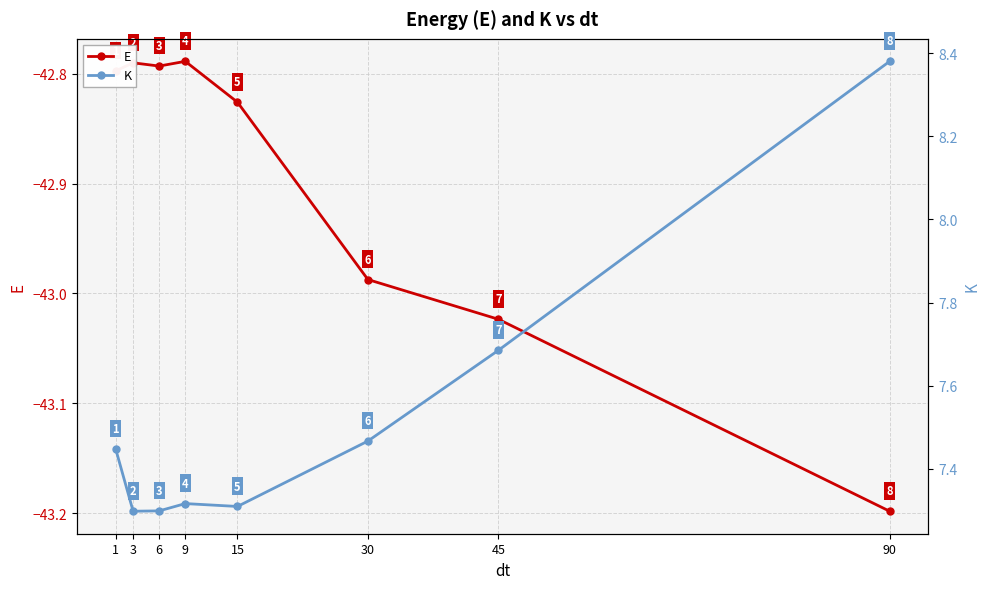

How many K values are between 7 and 8?

7